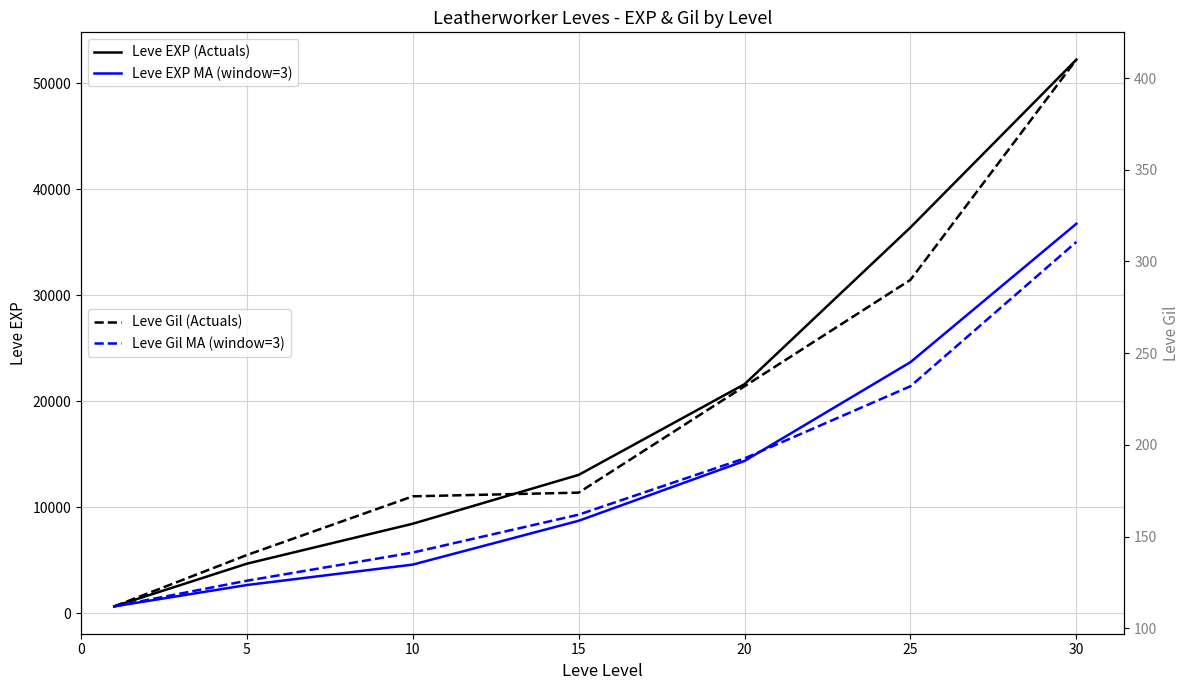

At how many categories does at least one series exceed 51184?

1